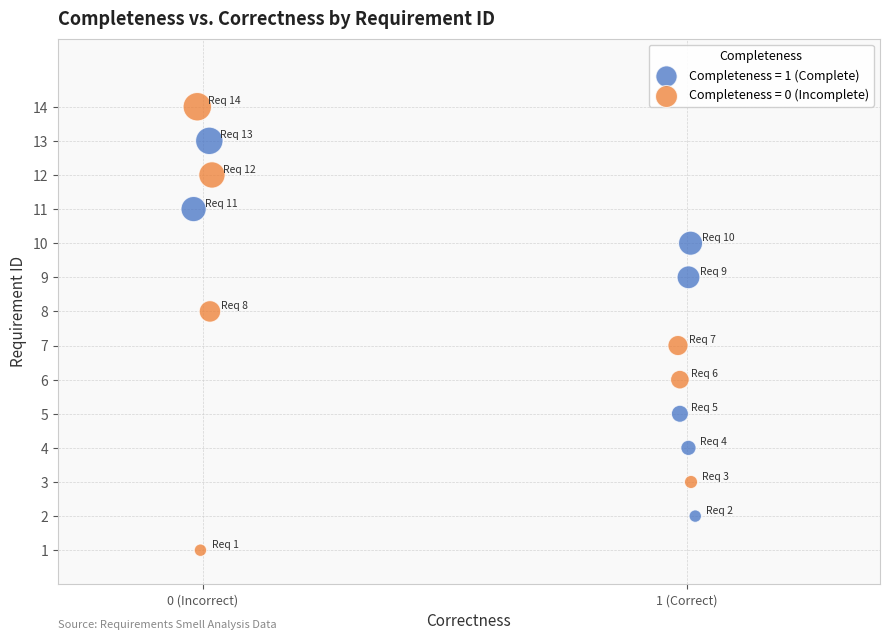

Which series has the widest spread of Y values?

Completeness = 0 (Incomplete)